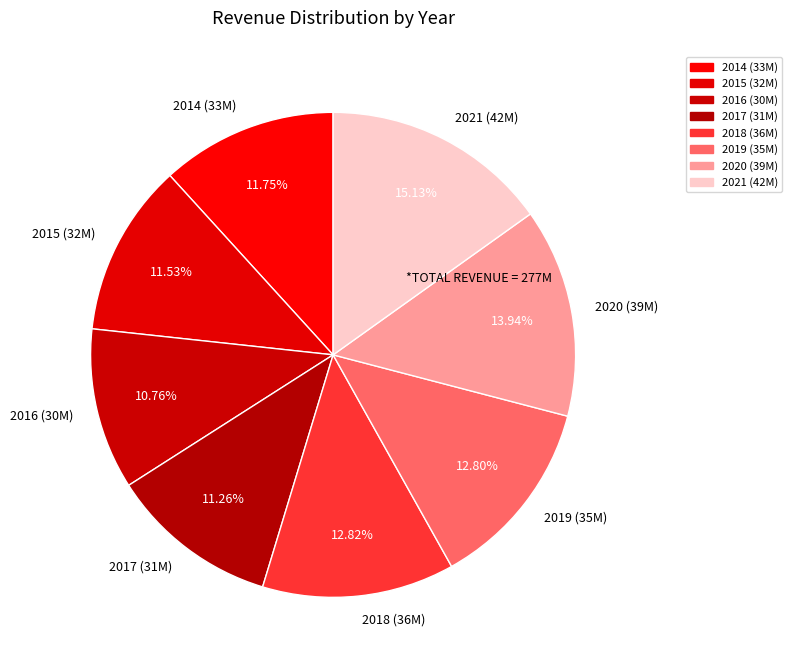

Does 2020 represent more than half of the total?

No